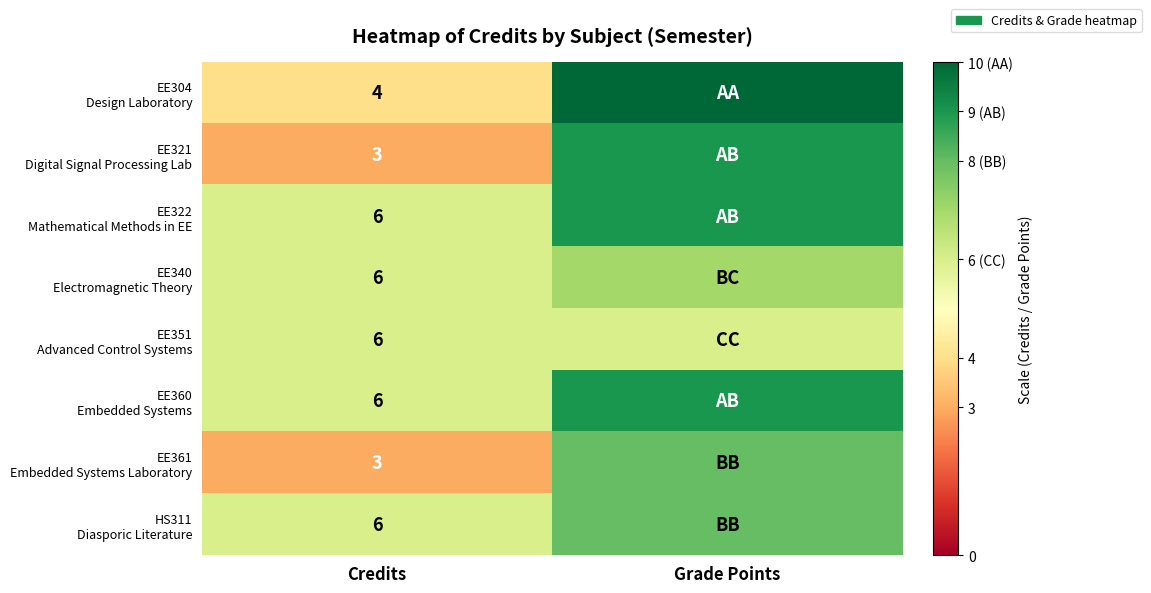

What is the difference between the highest and lowest values at Credits?

3